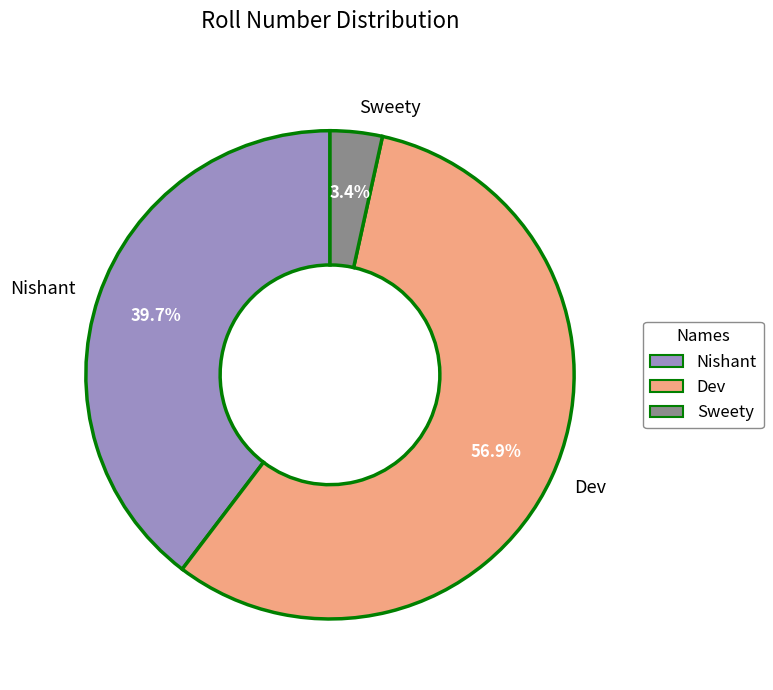

To the nearest percent, what portion does Nishant represent?

40%